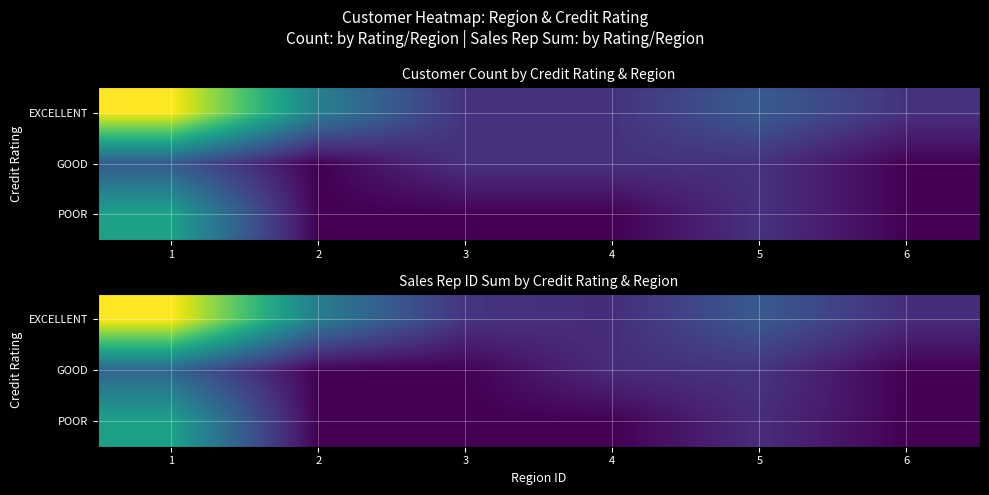

True or false: GOOD has a value of 4 at 4.

False